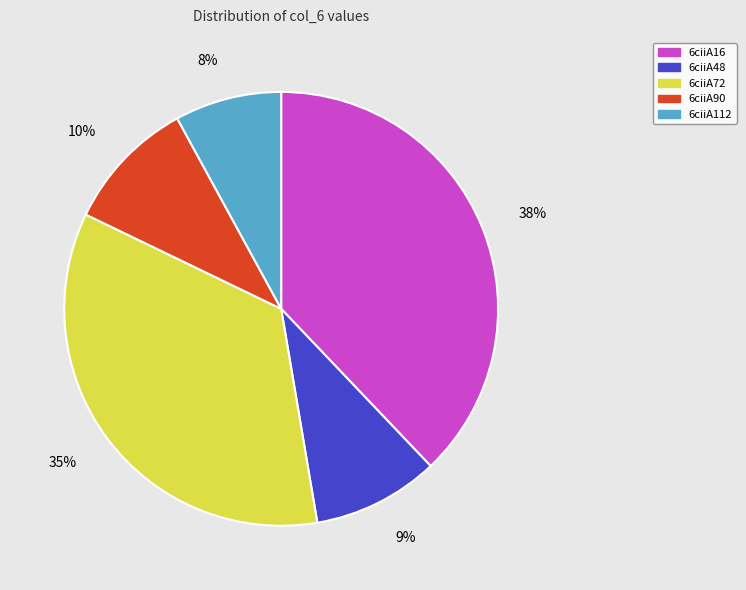

Which category has the biggest portion of the pie?

6ciiA16